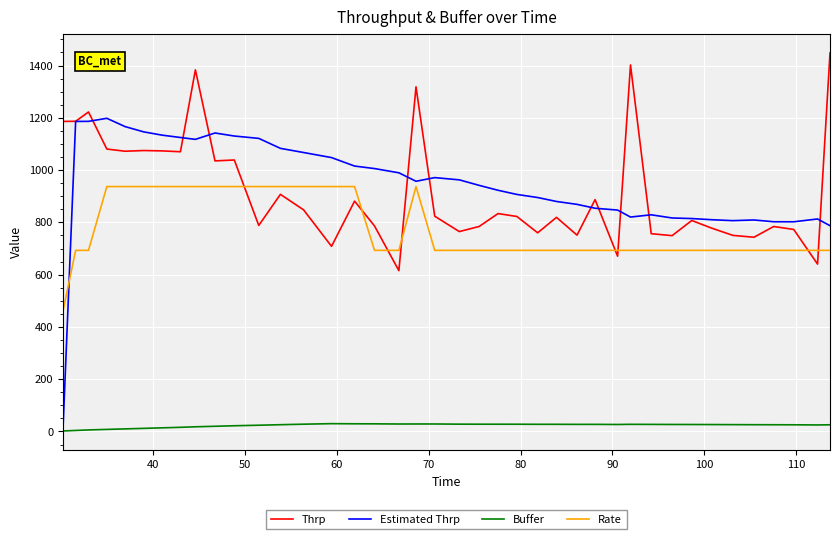

What is the difference between the maximum and minimum values in the Estimated Thrp series?

1198.2